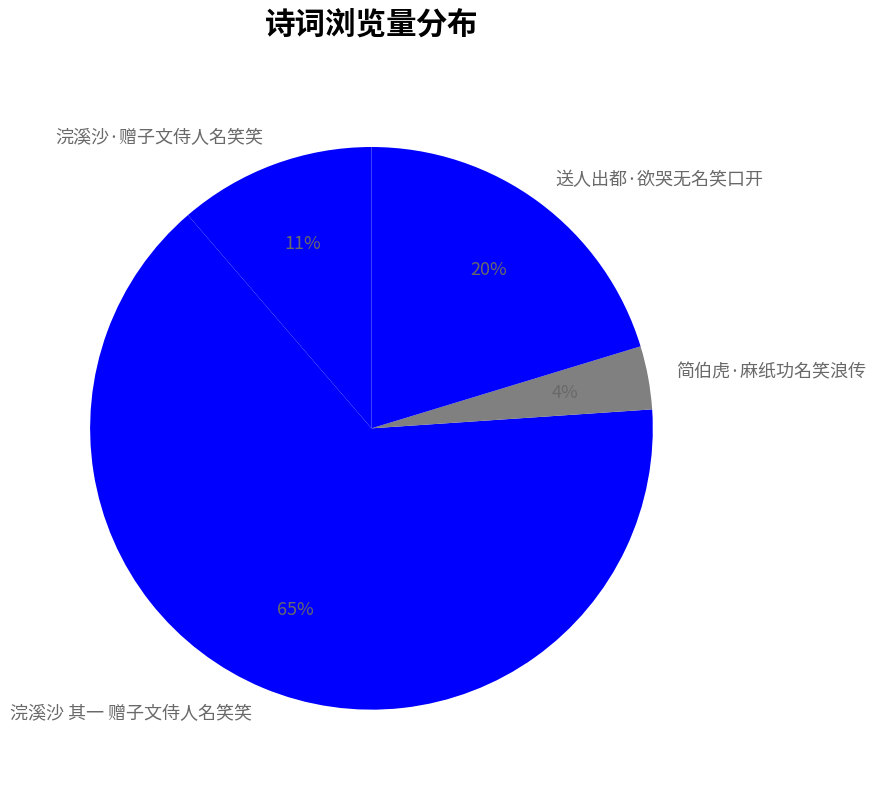

Does 简伯虎·麻纸功名笑浪传 account for over 50% of the chart?

No